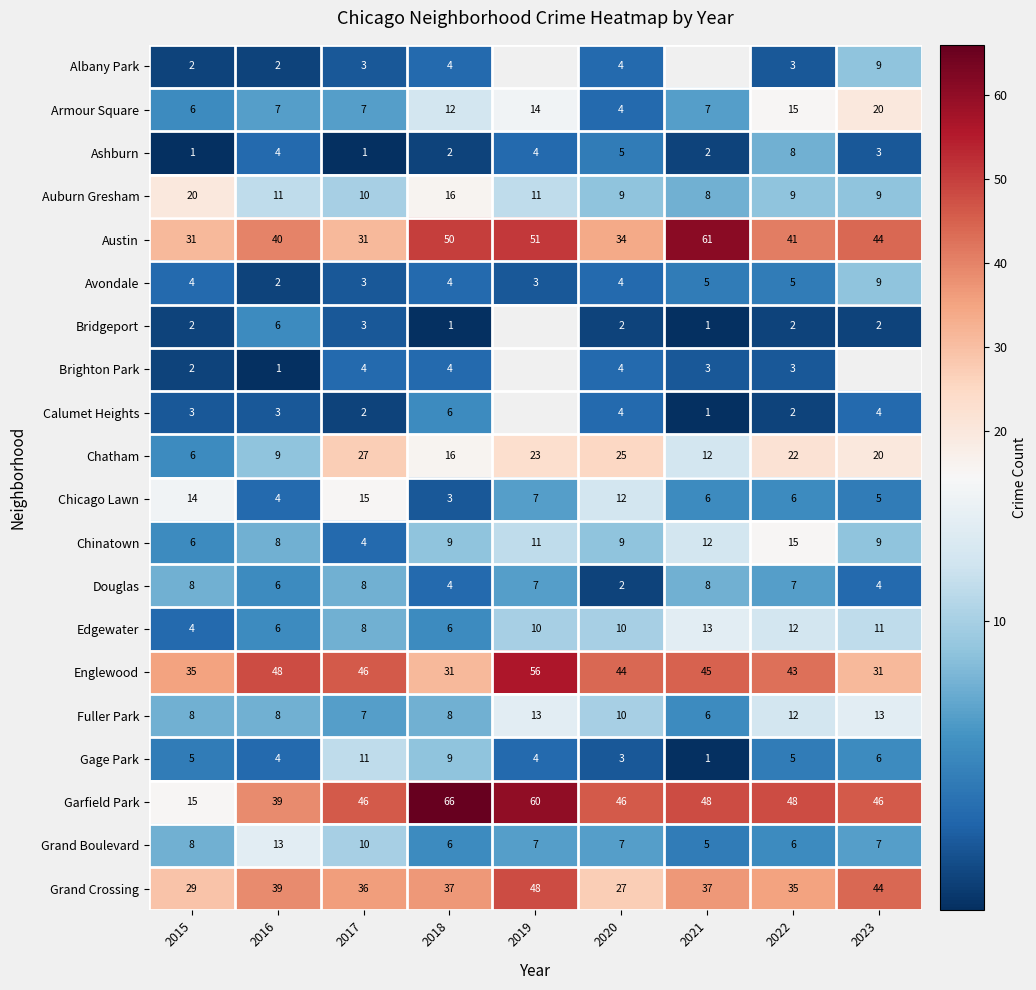

How many distinct data groups are displayed?

20